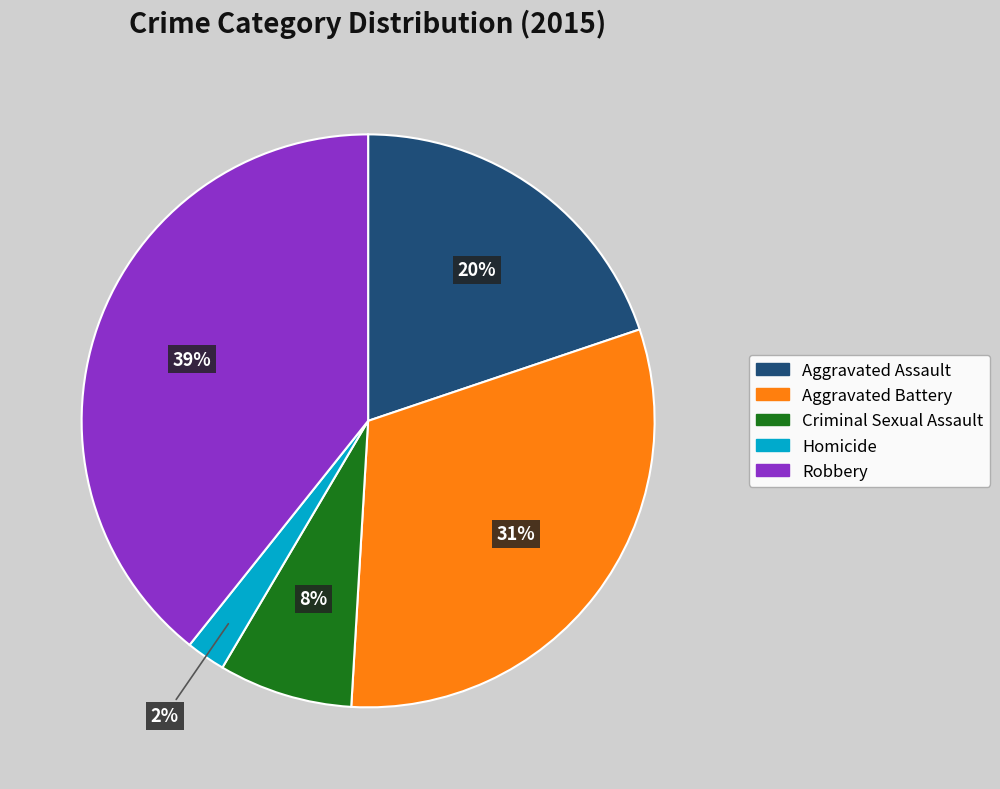

How many slices are in this pie chart?

5